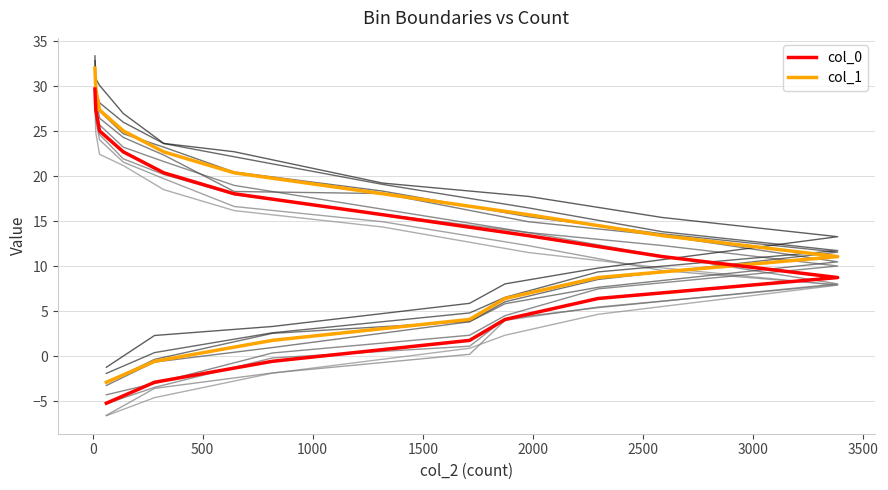

At how many categories does at least one series exceed 4?

13